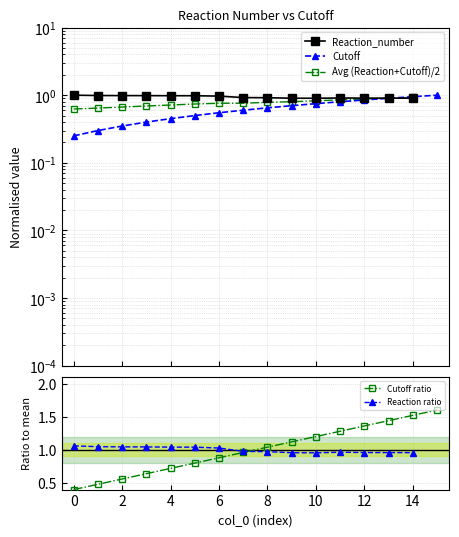

What is the label of the 3rd point from the left?

2